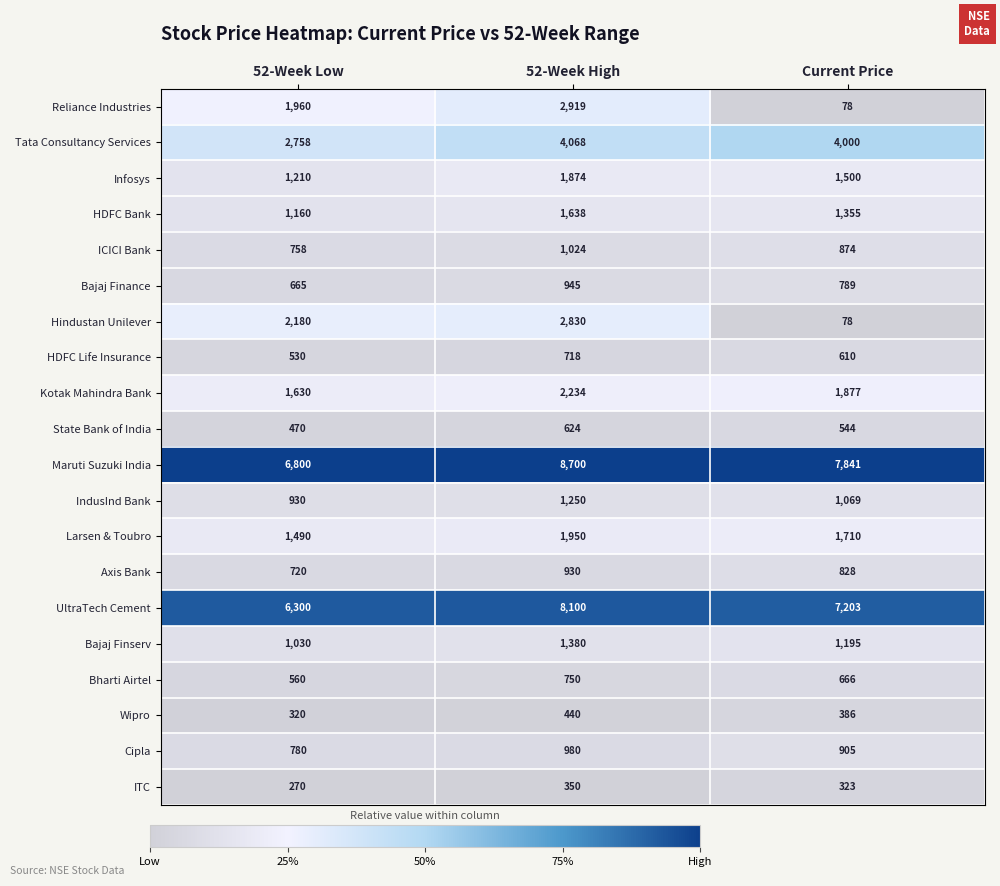

The value of Hindustan Unilever at 52-Week High is 4601. True or false?

False